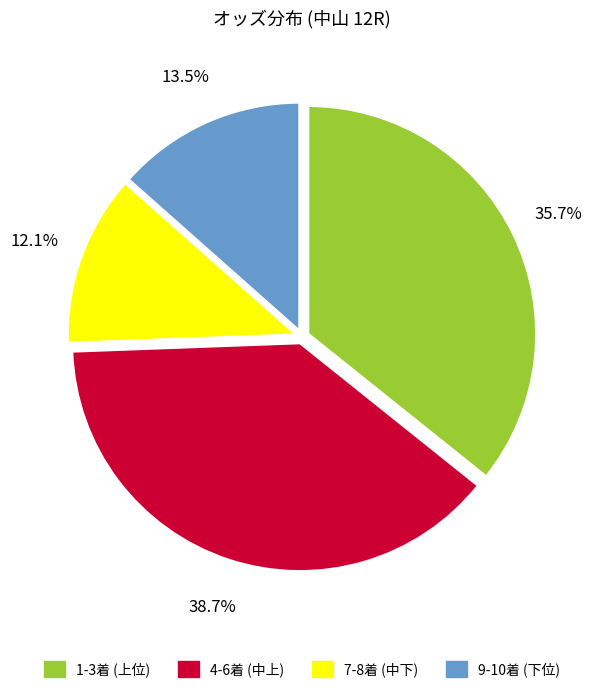

What percentage is NOT represented by 1-3着 (上位)?

64.3%